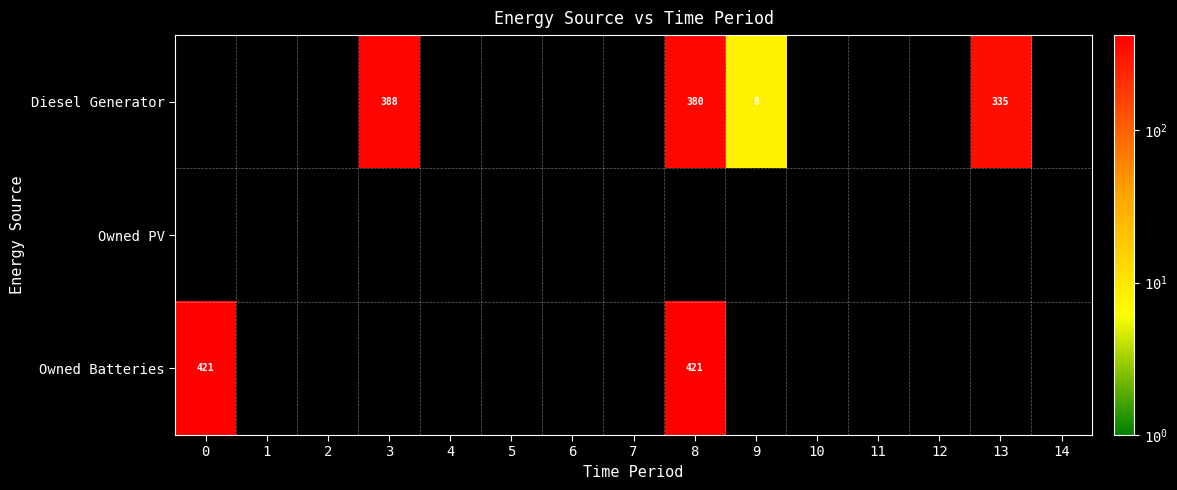

The Diesel Generator series shows 238 at 3. True or false?

False